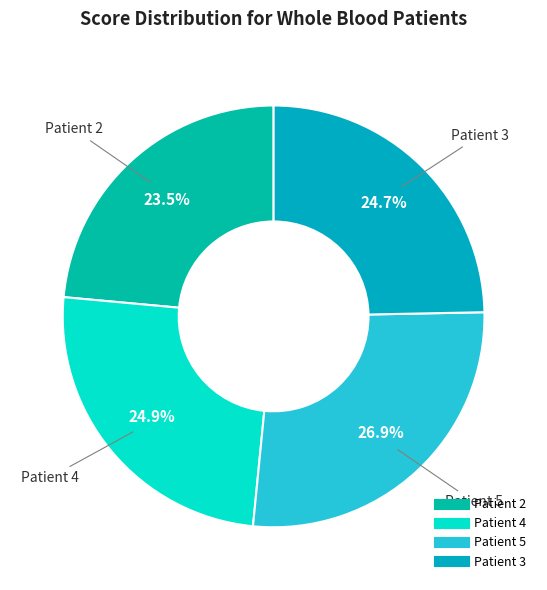

Between Patient 2 and Patient 3, which is larger?

Patient 3